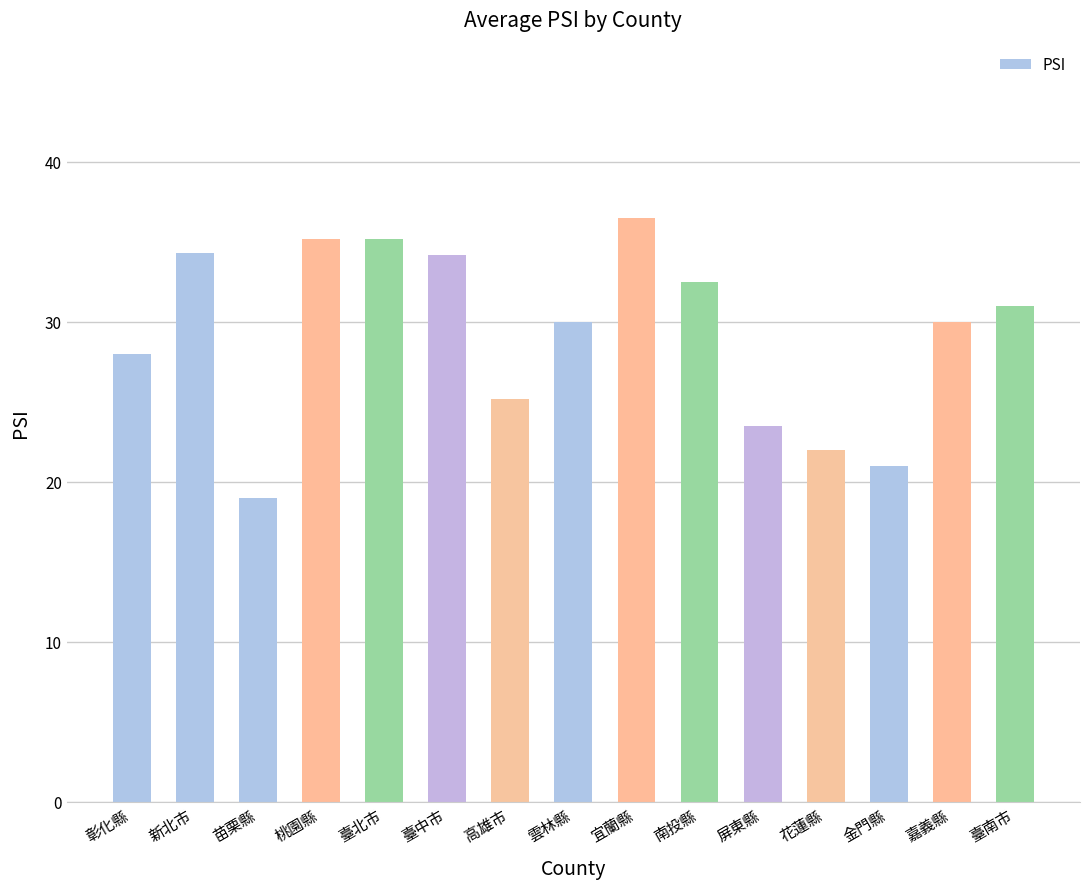

What is the change in value from 臺中市 to 嘉義縣?

-4.2